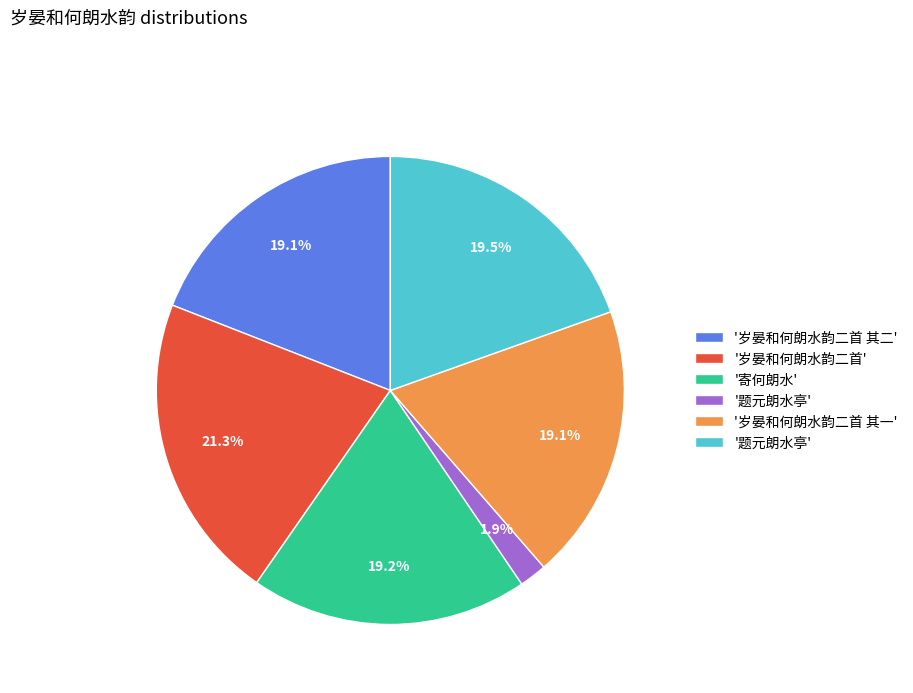

Is there any slice that represents more than half of the pie?

No